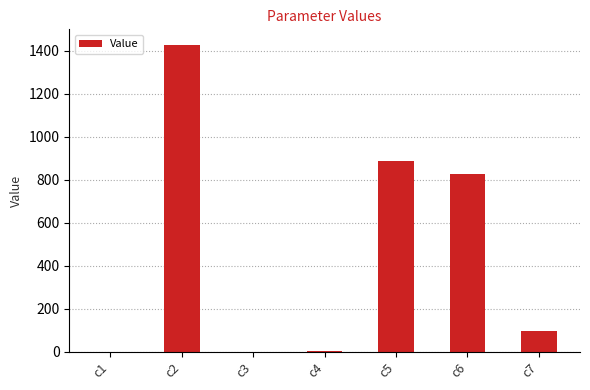

At which label is the value closest to 713?

c6